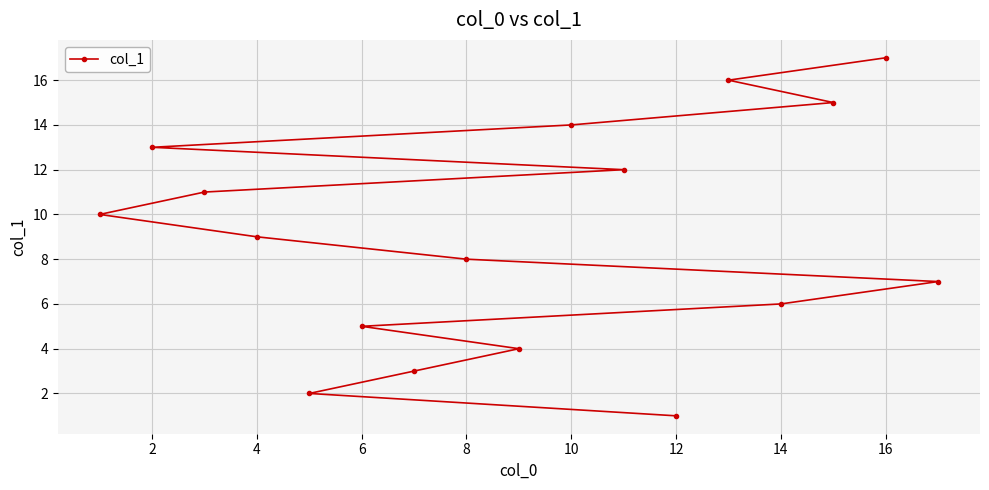

The value at 6 is 8. True or false?

False